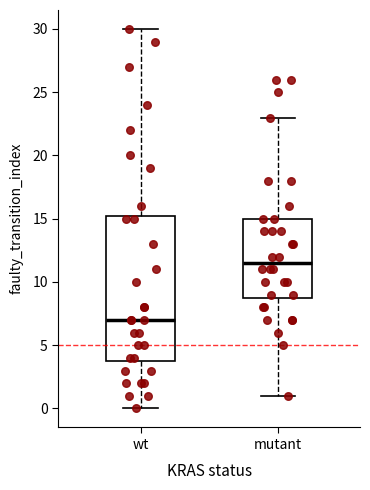

Where does the median line of the box for wt sit on the y-axis? The values are not printed on the chart, so give them approximately, as read against the axis.

7.0